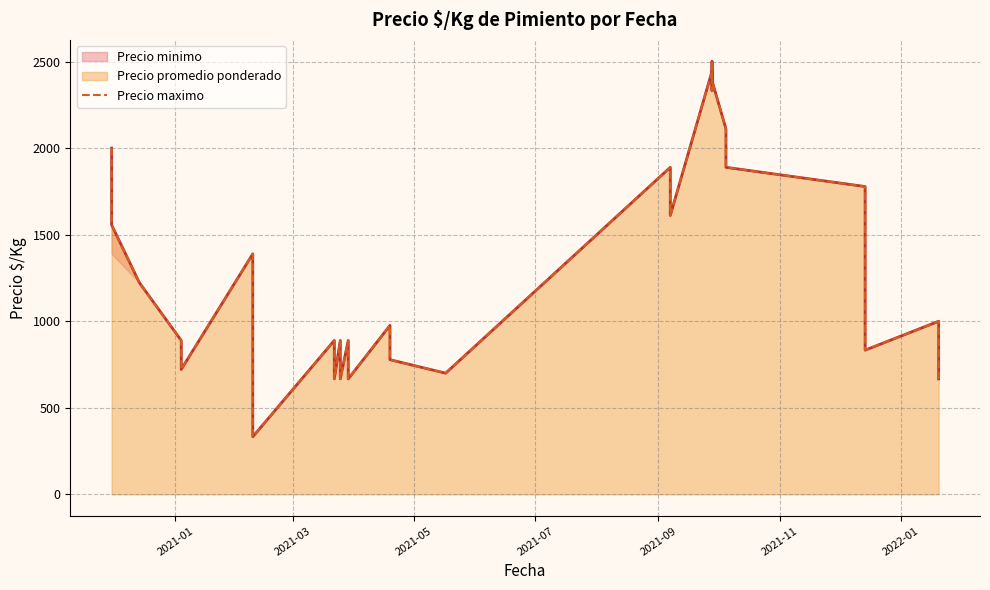

Is it true that the value at 32 is 2860?

False